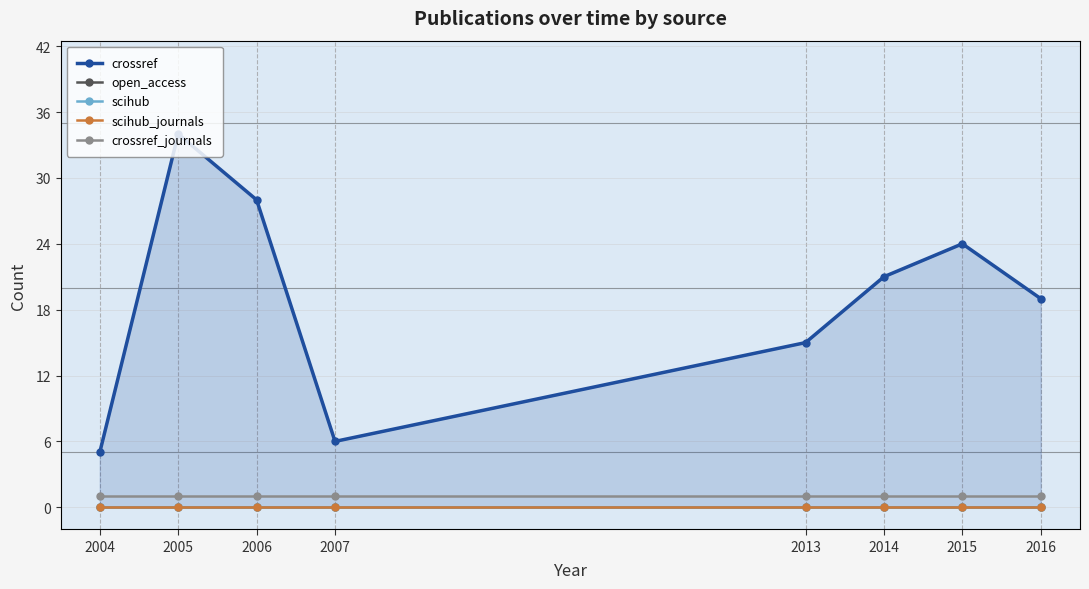

Reading left to right, extract all data points from this chart.

crossref: 5	34	28	6	15	21	24	19
open_access: 0	0	0	0	0	0	0	0
scihub: 0	0	0	0	0	0	0	0
scihub_journals: 0	0	0	0	0	0	0	0
crossref_journals: 1	1	1	1	1	1	1	1